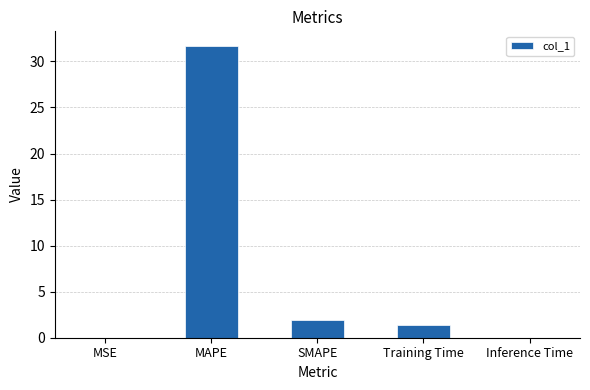

At which label does the data first exceed 1?

MAPE